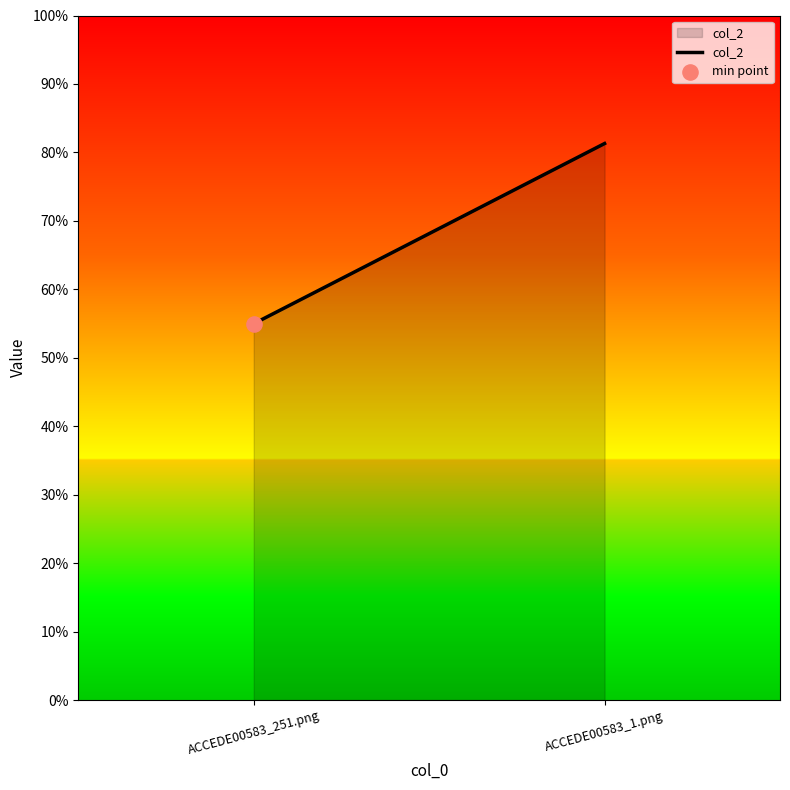

Which has a higher value, ACCEDE00583_251.png or ACCEDE00583_1.png?

ACCEDE00583_1.png